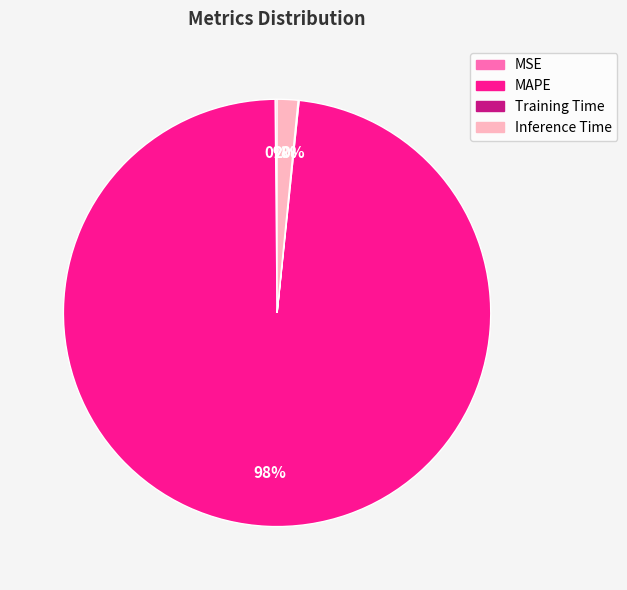

To the nearest percent, what portion does Inference Time represent?

2%